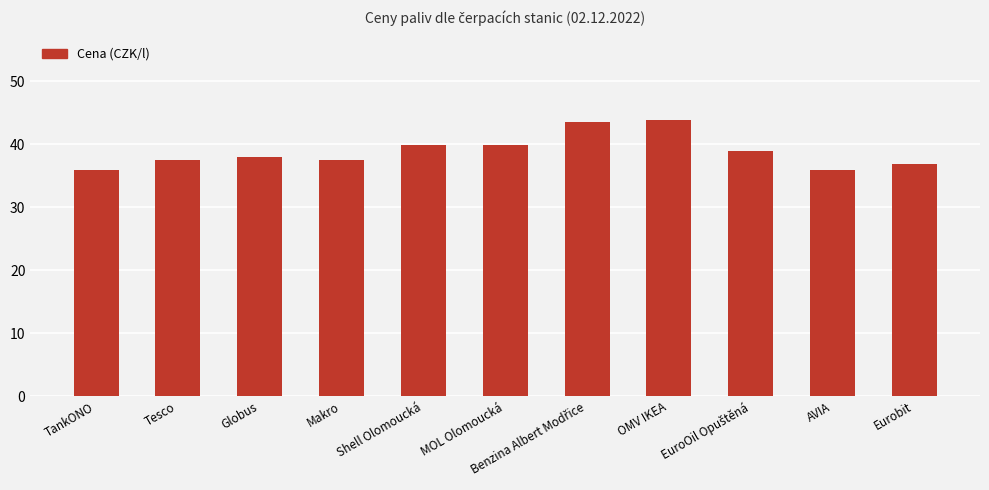

What is the difference between the second highest and minimum values?

7.6